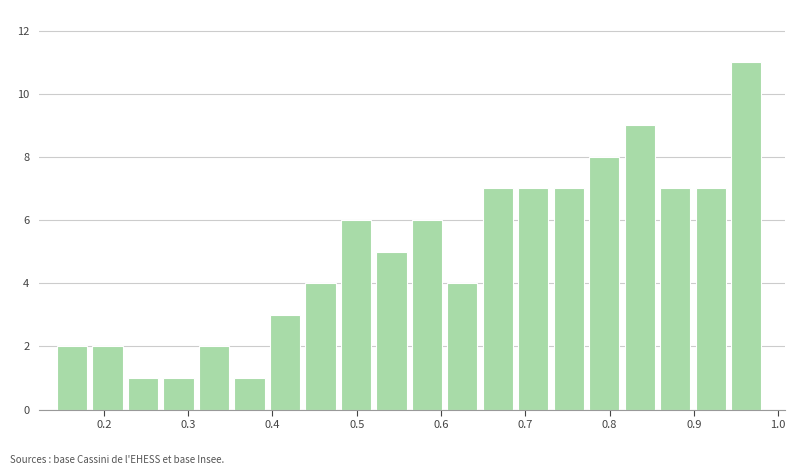

Reading left to right, transcribe this chart: for each bar, give the range it covers on the x-axis and its height. Neither the bar edges nor the heights are printed on the chart, so give them approximately, as read against the axes.

0.14 to 0.19: 2
0.19 to 0.23: 2
0.23 to 0.27: 1
0.27 to 0.31: 1
0.31 to 0.35: 2
0.35 to 0.40: 1
0.40 to 0.44: 3
0.44 to 0.48: 4
0.48 to 0.52: 6
0.52 to 0.57: 5
0.57 to 0.61: 6
0.61 to 0.65: 4
0.65 to 0.69: 7
0.69 to 0.73: 7
0.73 to 0.78: 7
0.78 to 0.82: 8
0.82 to 0.86: 9
0.86 to 0.90: 7
0.90 to 0.94: 7
0.94 to 0.99: 11